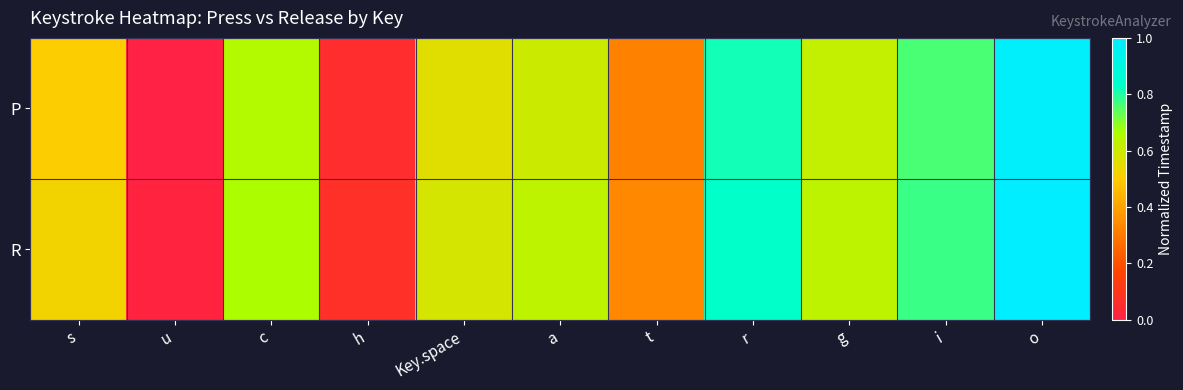

How many categories are shown in the chart?

11